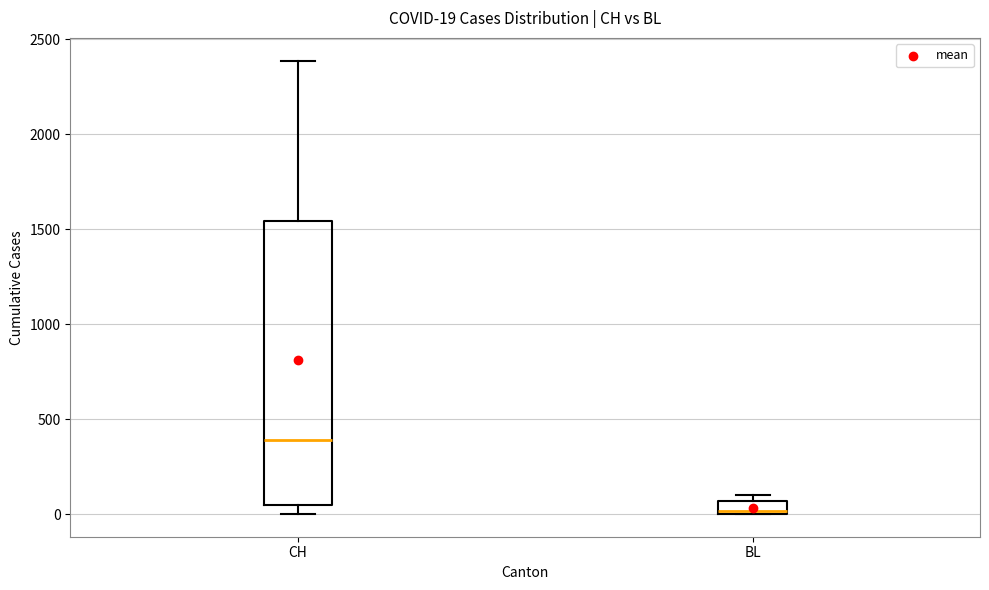

Which box has the lowest median line?

BL